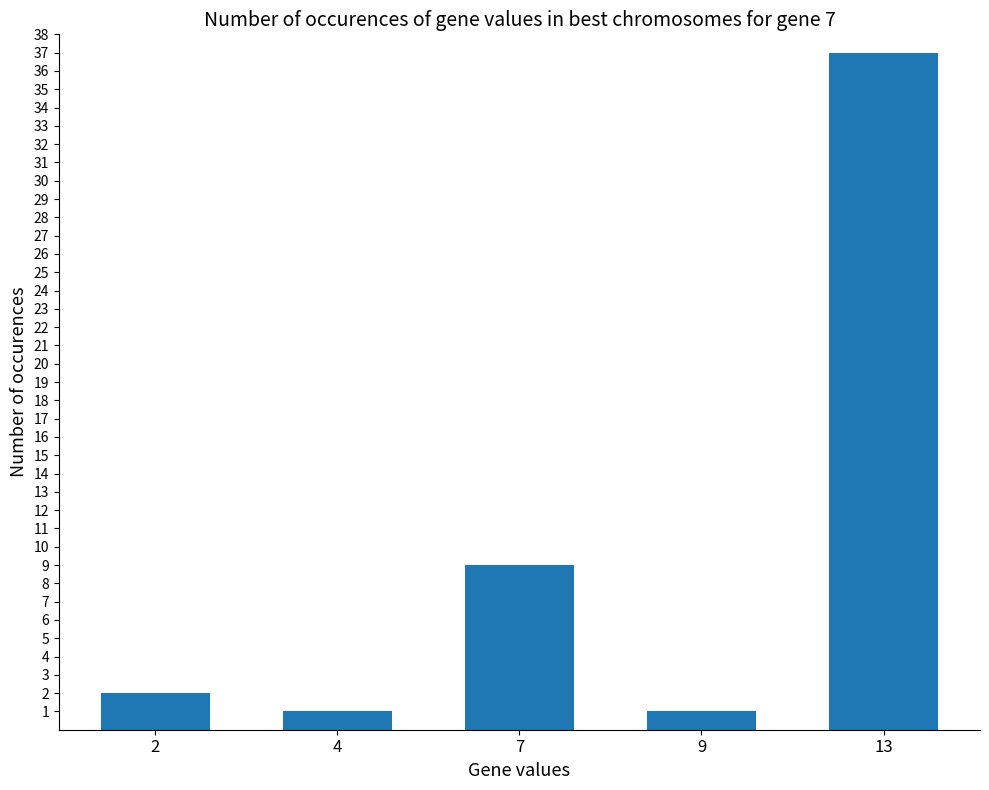

The value at 7 is 16. True or false?

False